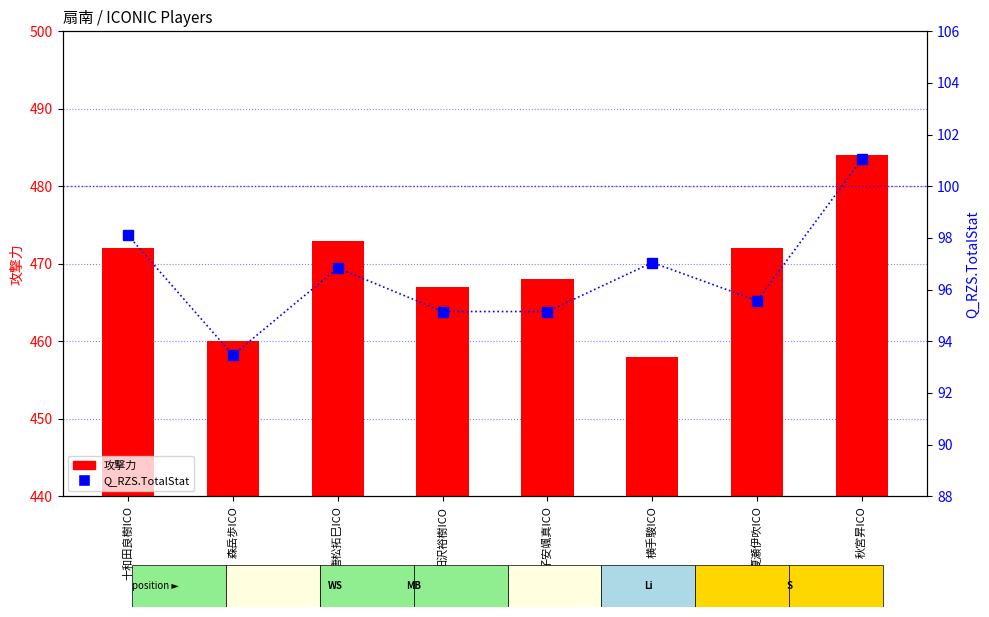

What is the difference between the maximum and minimum values in the 攻撃力 series?

26.0